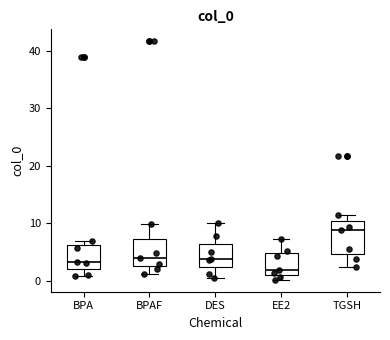

Reading left to right, read every box against the y-axis: the position of its median line, the range the box covers, and the ends of its whiskers. The values are not printed on the chart, so give them approximately, as read against the axis.

BPA: median 3, box 2 to 6, whiskers 1 to 7
BPAF: median 4, box 3 to 7, whiskers 1 to 10
DES: median 4, box 2 to 6, whiskers 0 to 10
EE2: median 2, box 1 to 5, whiskers 0 to 7
TGSH: median 9, box 5 to 10, whiskers 2 to 11